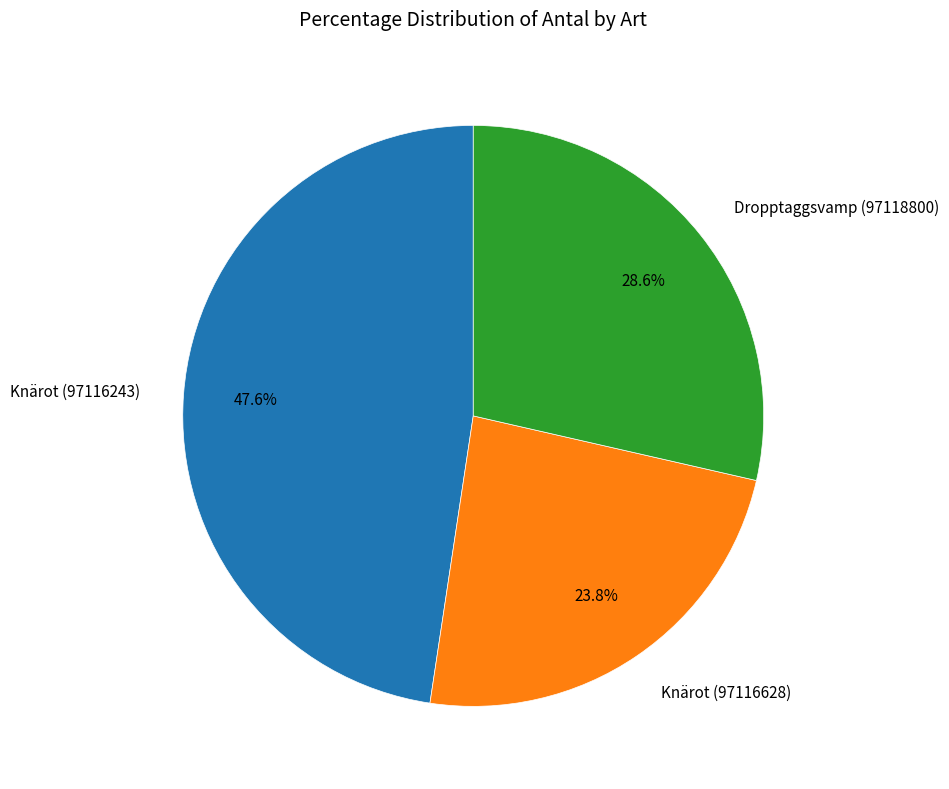

What percentage is the Dropptaggsvamp (97118800) slice, to the nearest percent?

29%